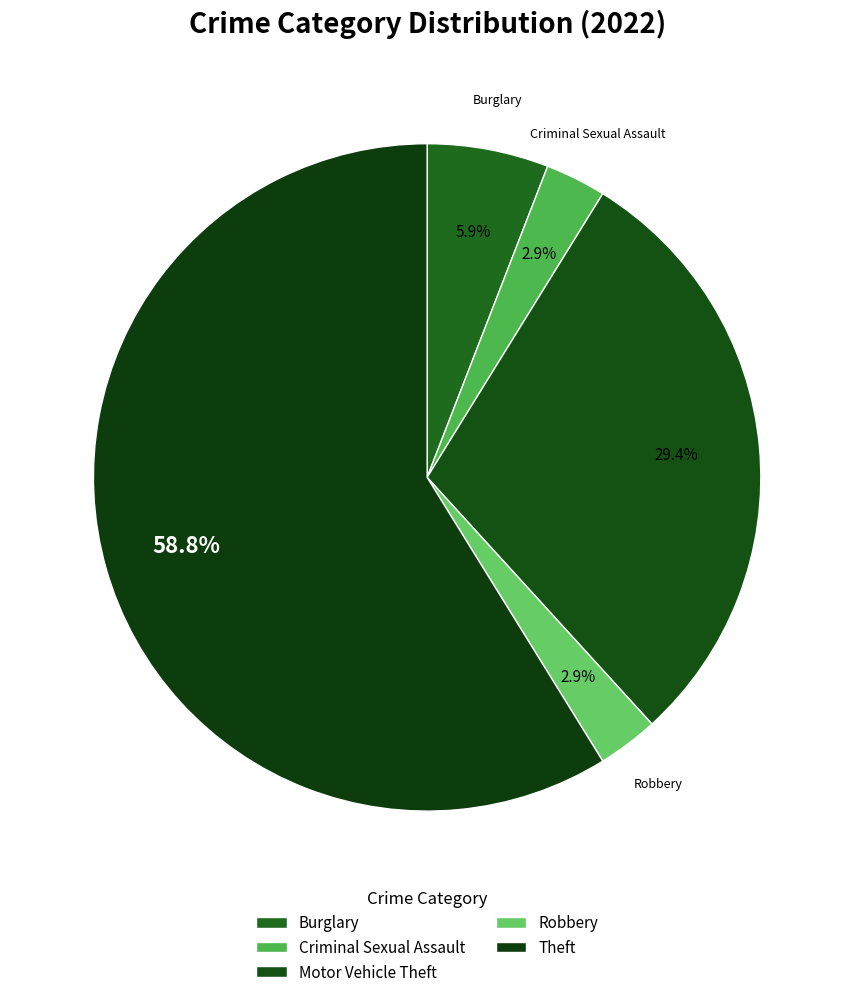

Count the number of slices in the pie.

5